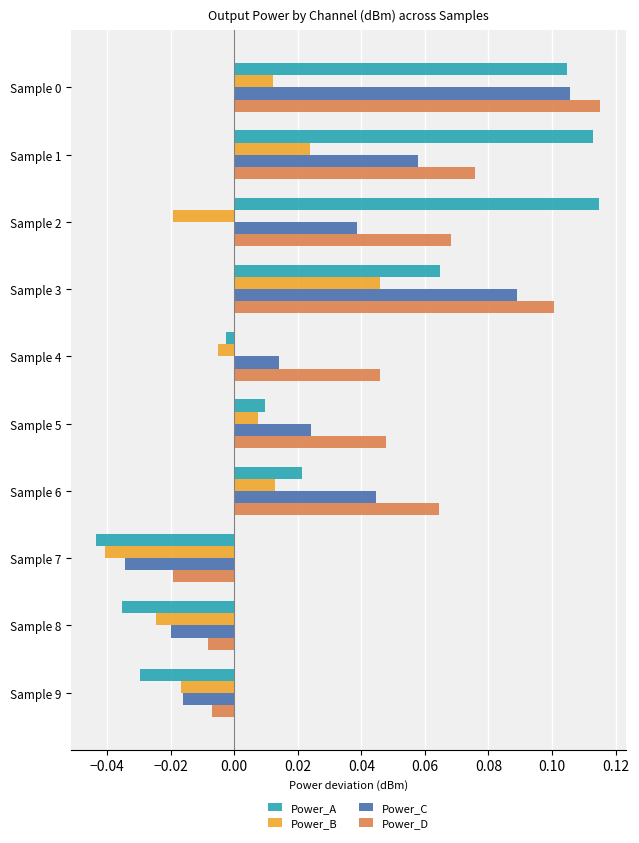

Rank the series at Sample 1 from lowest to highest value.

Power_B, Power_C, Power_D, Power_A